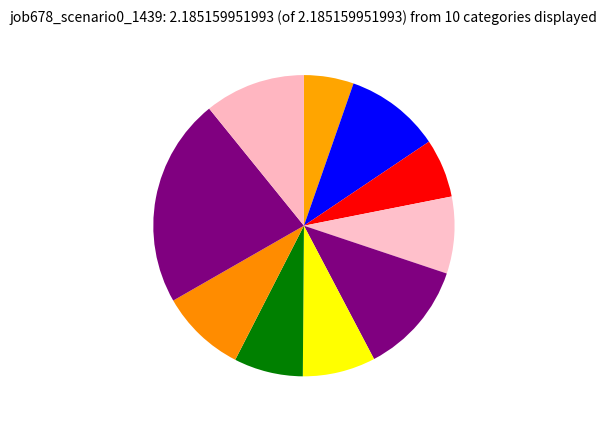

Count the number of slices in the pie.

10